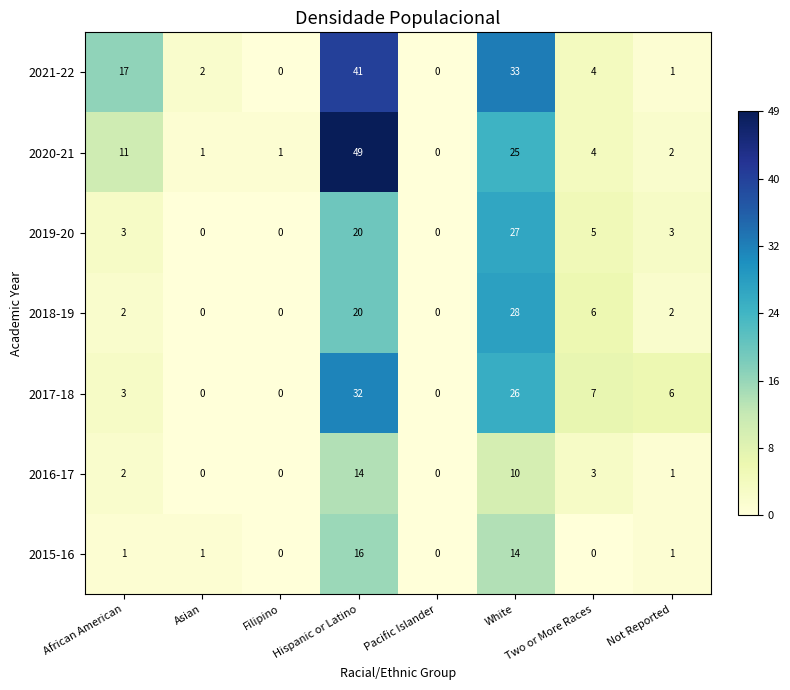

How many positive values does the 2015-16 series have?

5